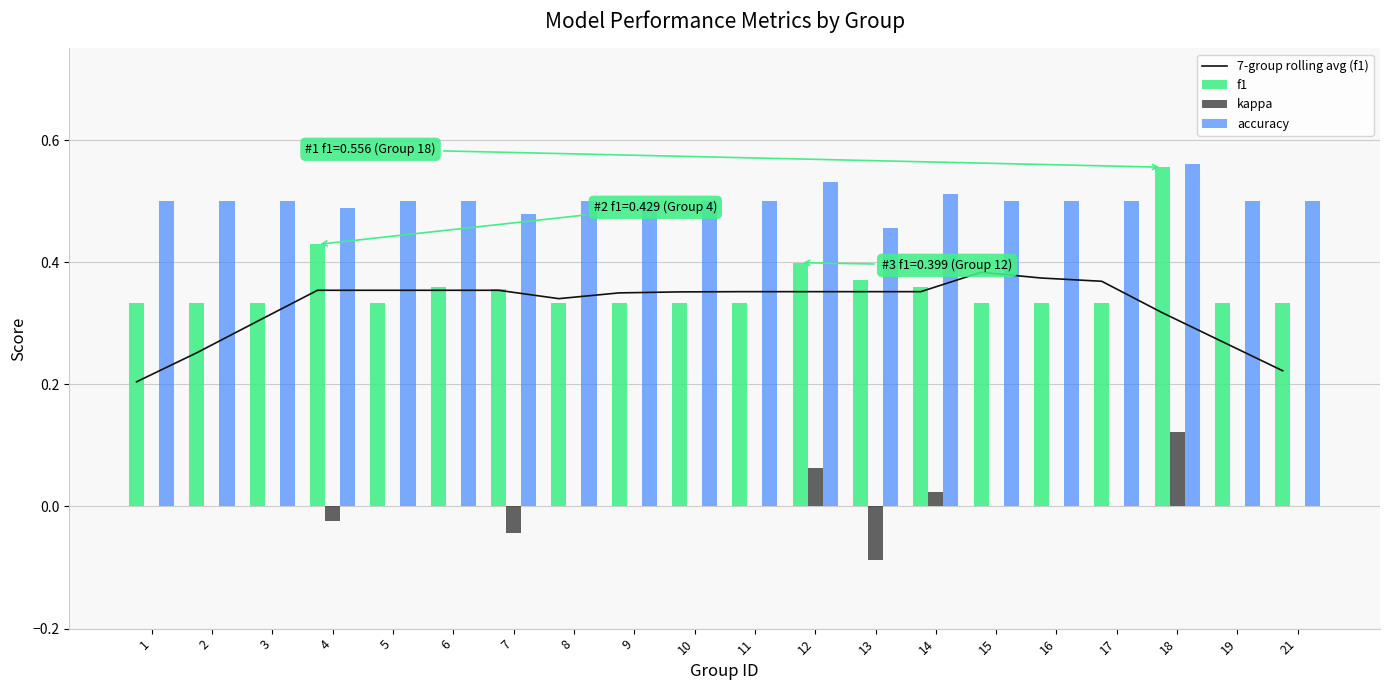

How many values in the kappa series are below 0?

3